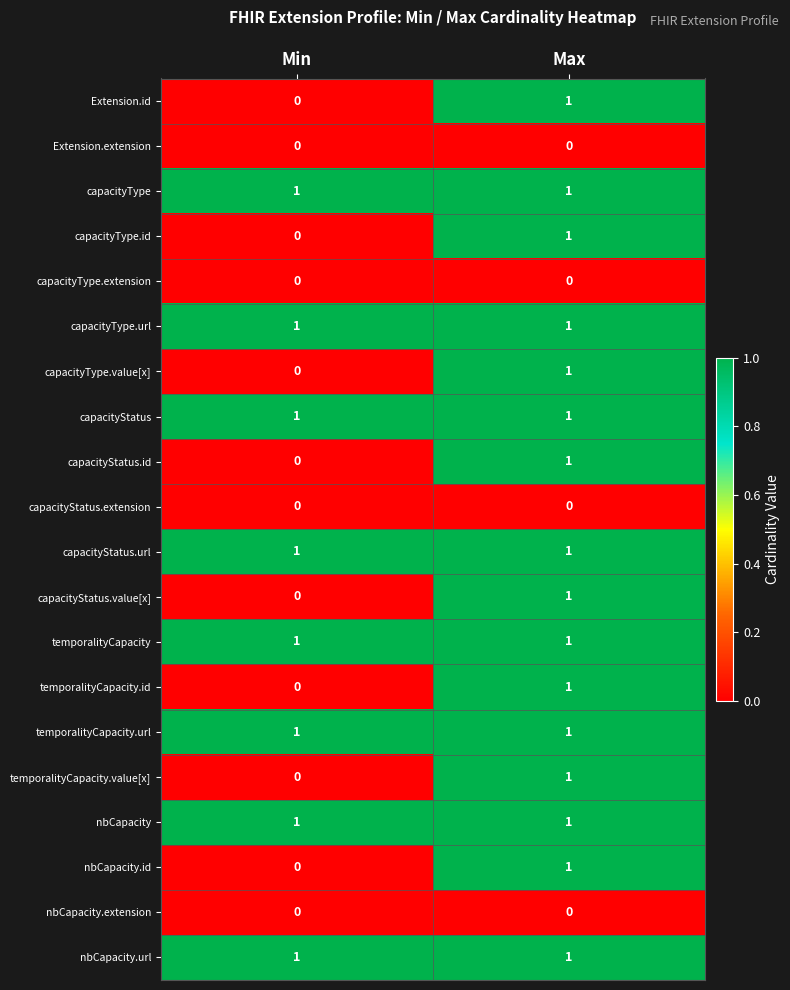

True or false: capacityStatus.value[x] has a value of 0 at Min.

True